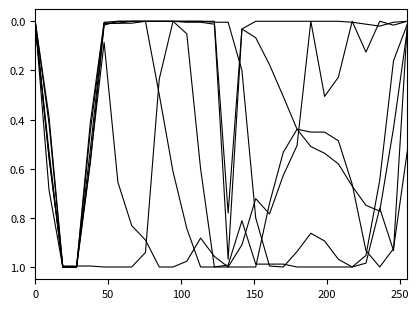

Does the chart display data point markers on the line(s)?

No